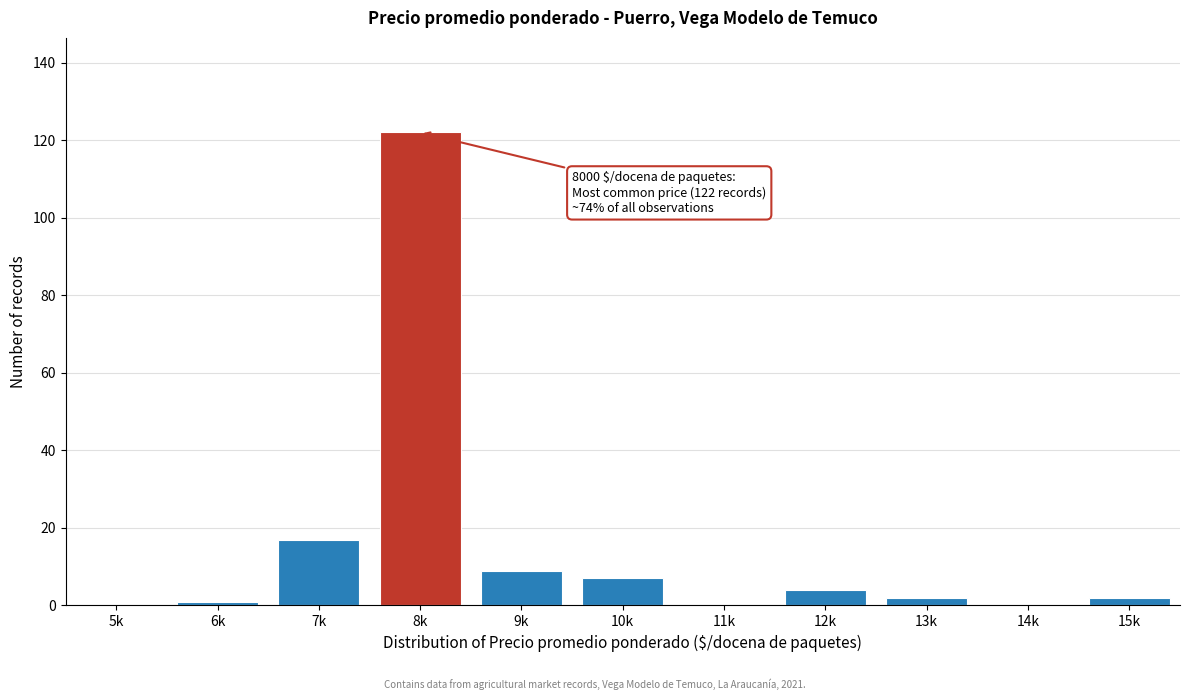

Reading left to right, transcribe all the data shown in this chart.

5k=0	6k=1	7k=17	8k=122	9k=9	10k=7	11k=0	12k=4	13k=2	14k=0	15k=2